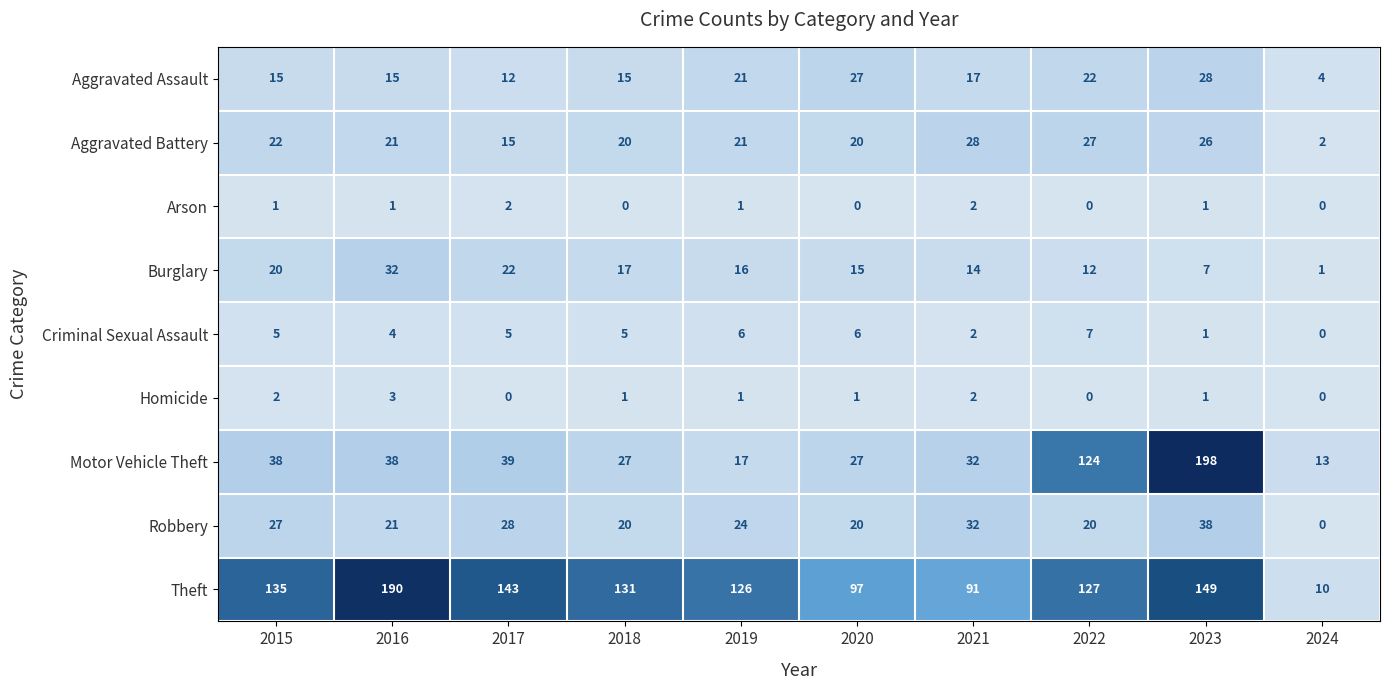

Which series changed the most between 2020 and 2021?

Robbery